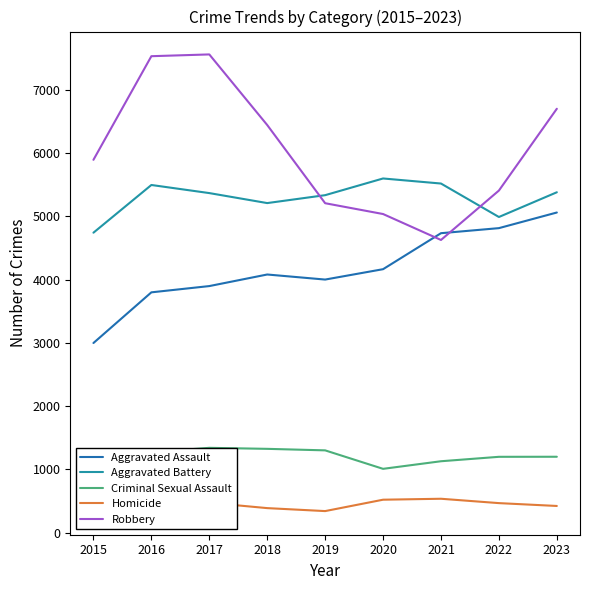

True or false: Homicide and Aggravated Assault intersect in this chart.

False